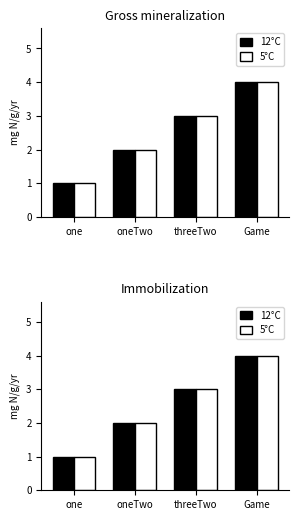

What is the value of the 5°C bar at the 4th from the left?

4